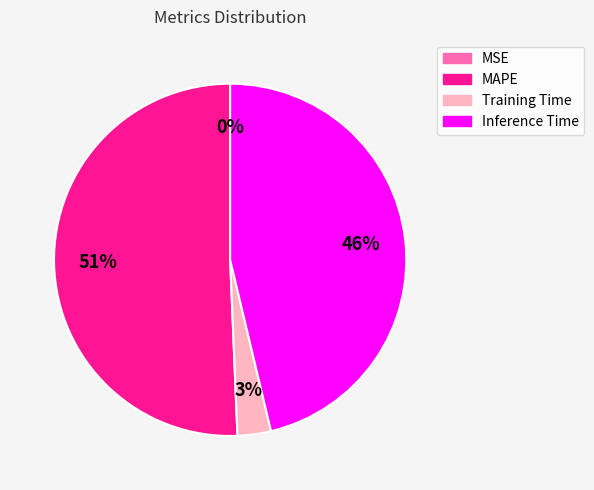

Is there a majority slice in this chart?

Yes